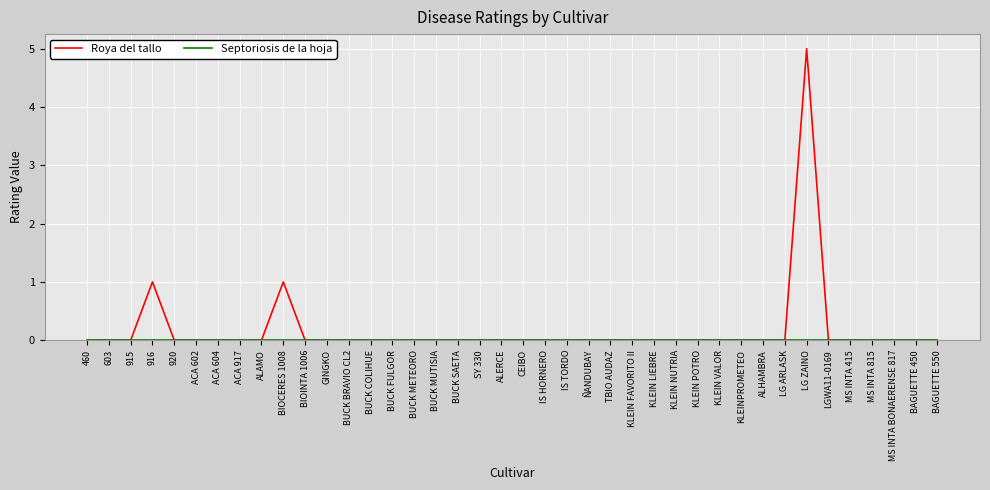

What is the greatest value displayed?

5